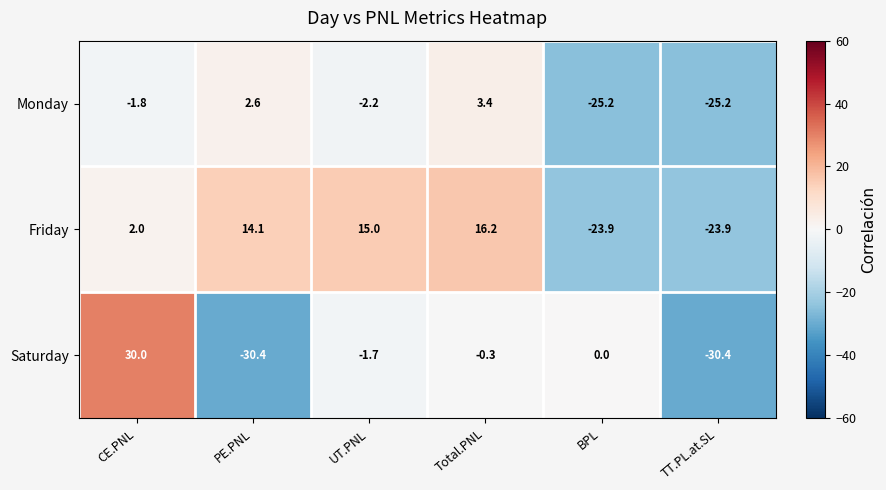

True or false: Monday has a value of -44.9 at TT.PL.at.SL.

False